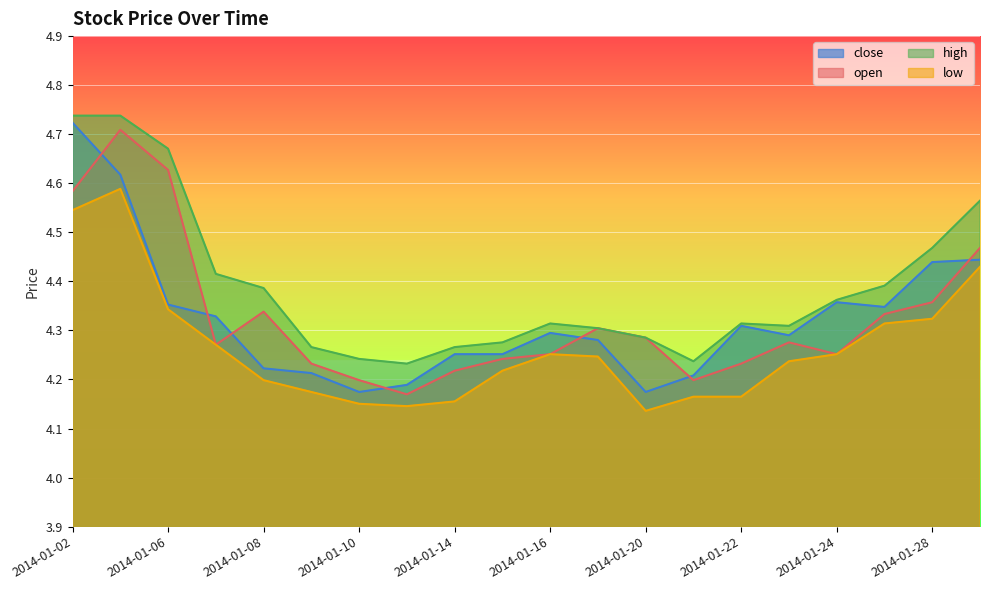

How many distinct data groups are displayed?

4